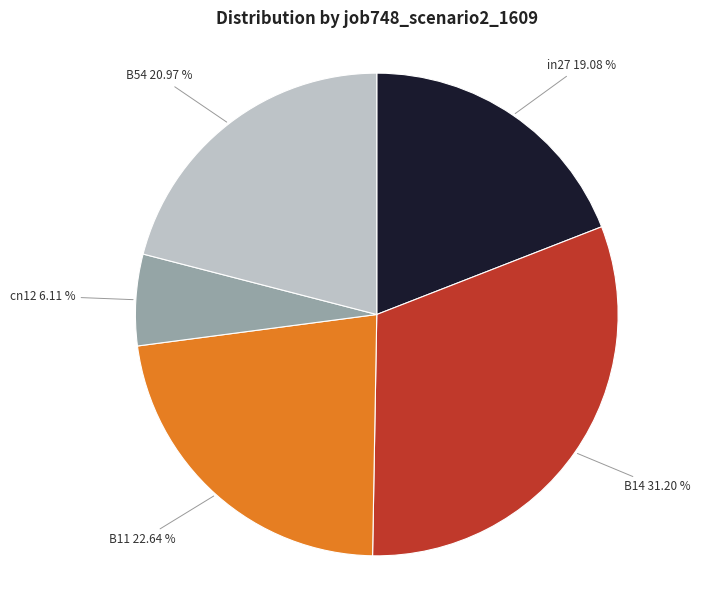

True or false: B14 accounts for 31% of the total.

True